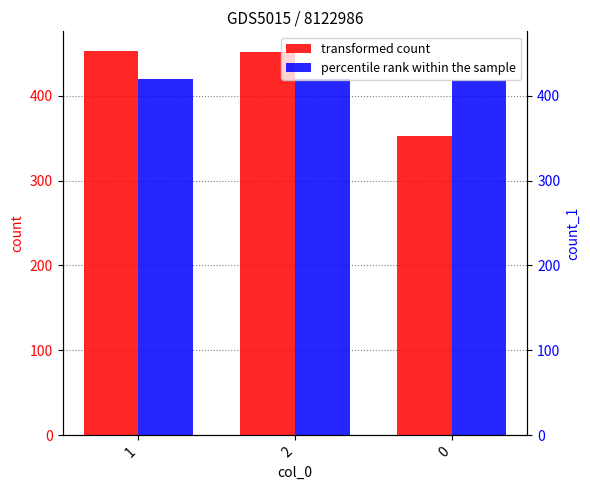

What is the smallest value displayed?

352